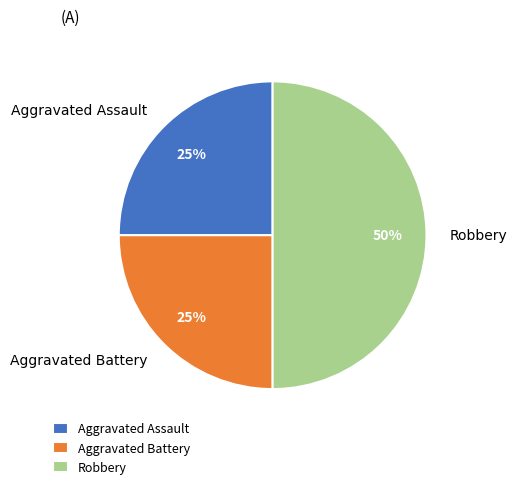

To the nearest percent, what is the combined percentage of Aggravated Battery and Robbery?

75%